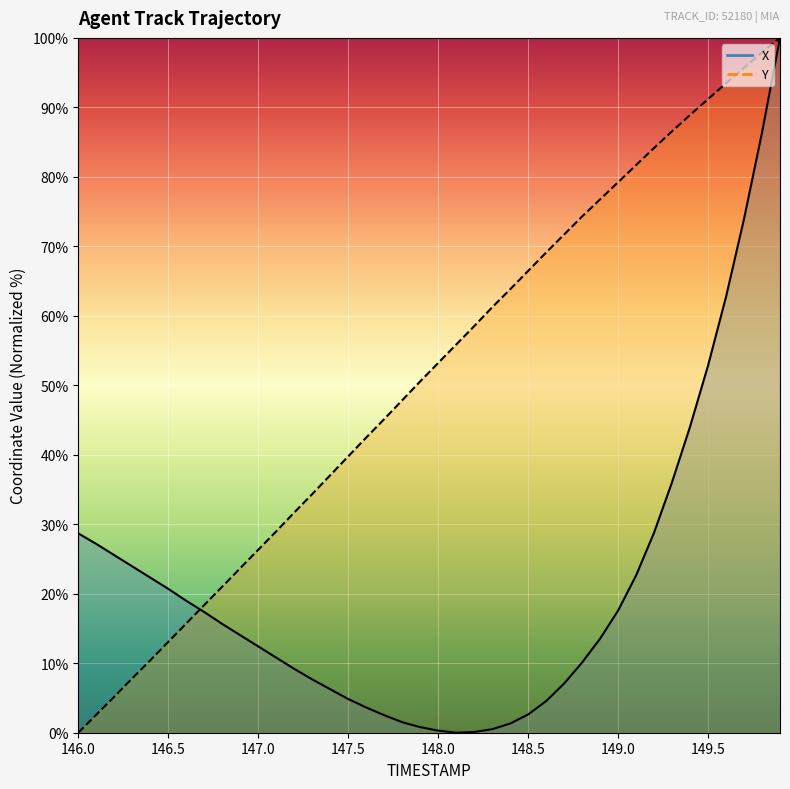

After their last crossing, which series has the higher values: X or Y?

Y